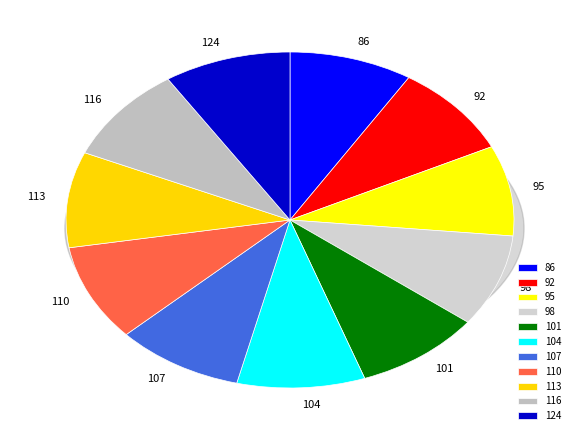

To the nearest percent, what portion does 124 represent?

9%